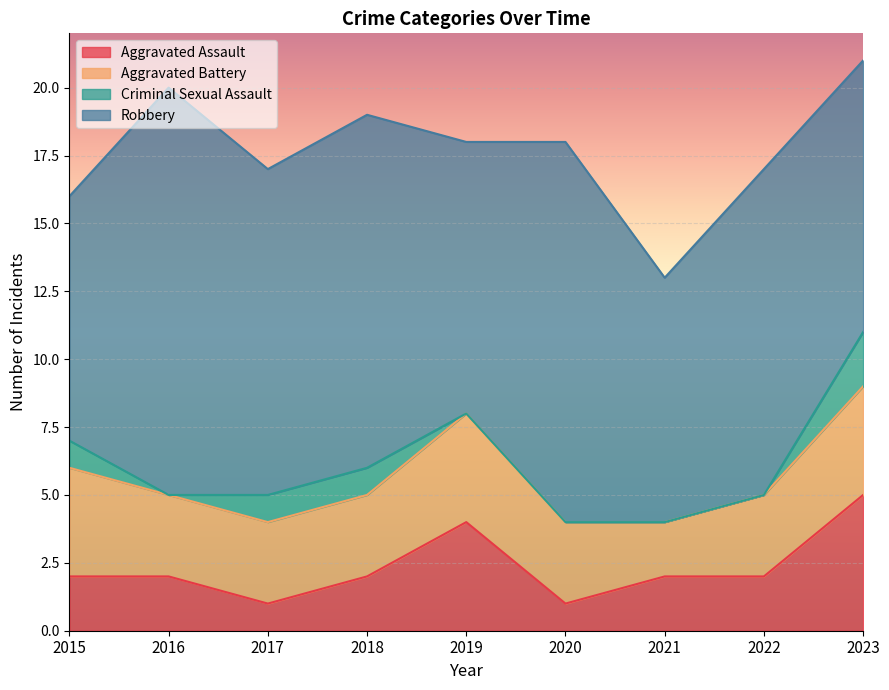

True or false: Robbery and Criminal Sexual Assault intersect in this chart.

False